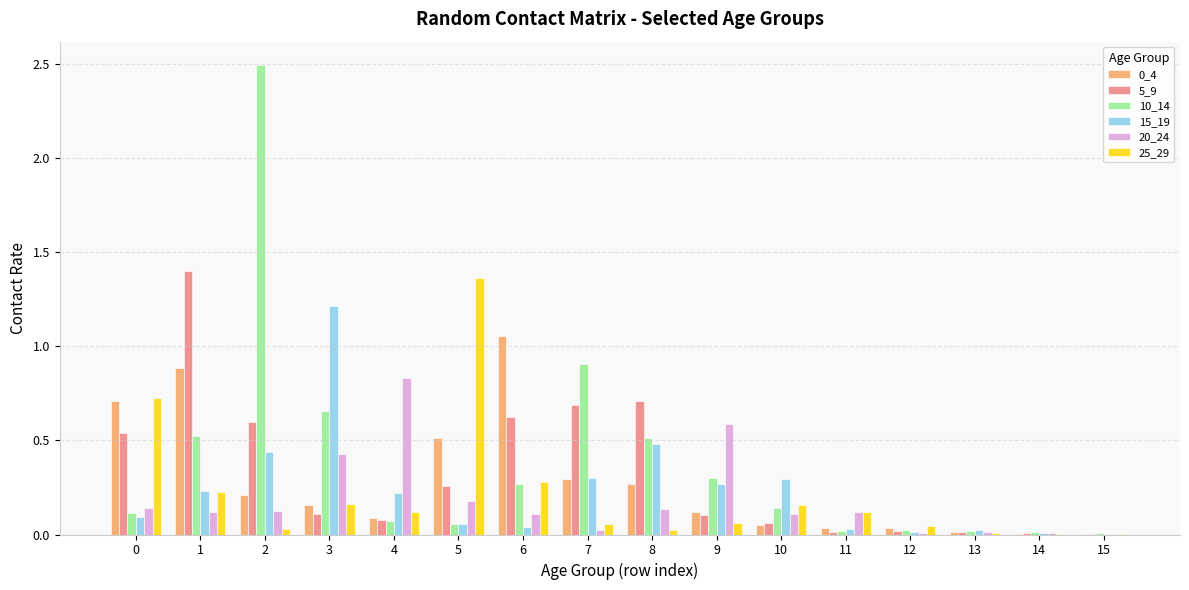

How many categories are shown in the chart?

16